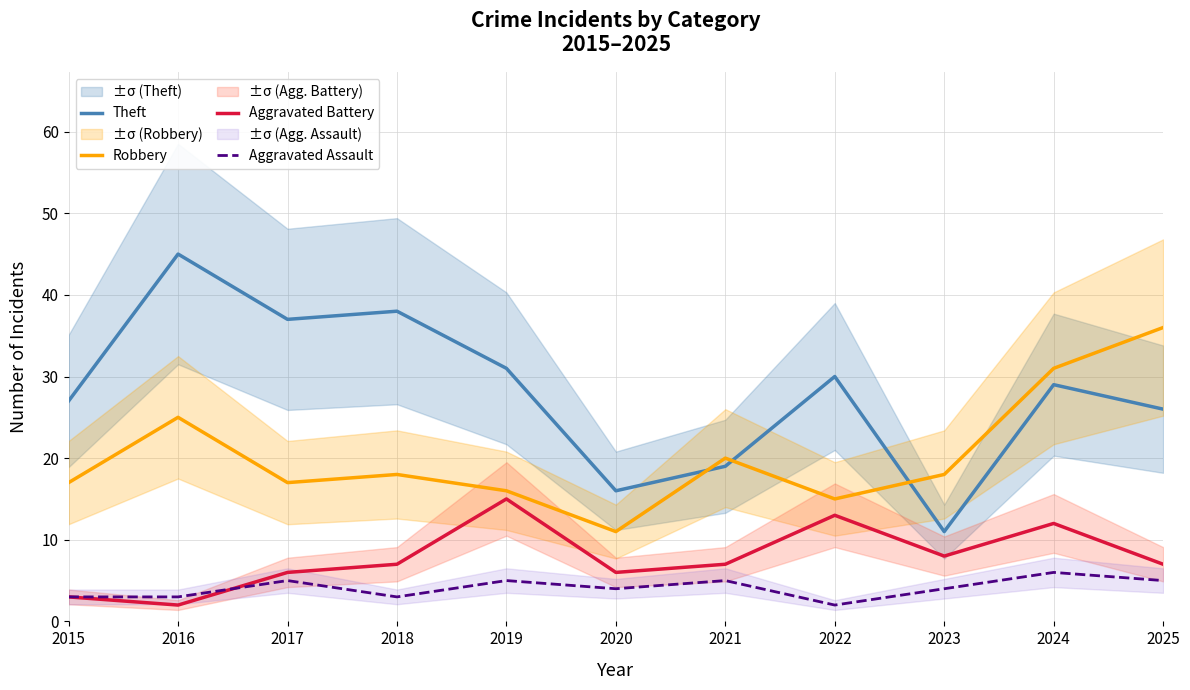

At which label is Aggravated Assault closest to 4?

2020